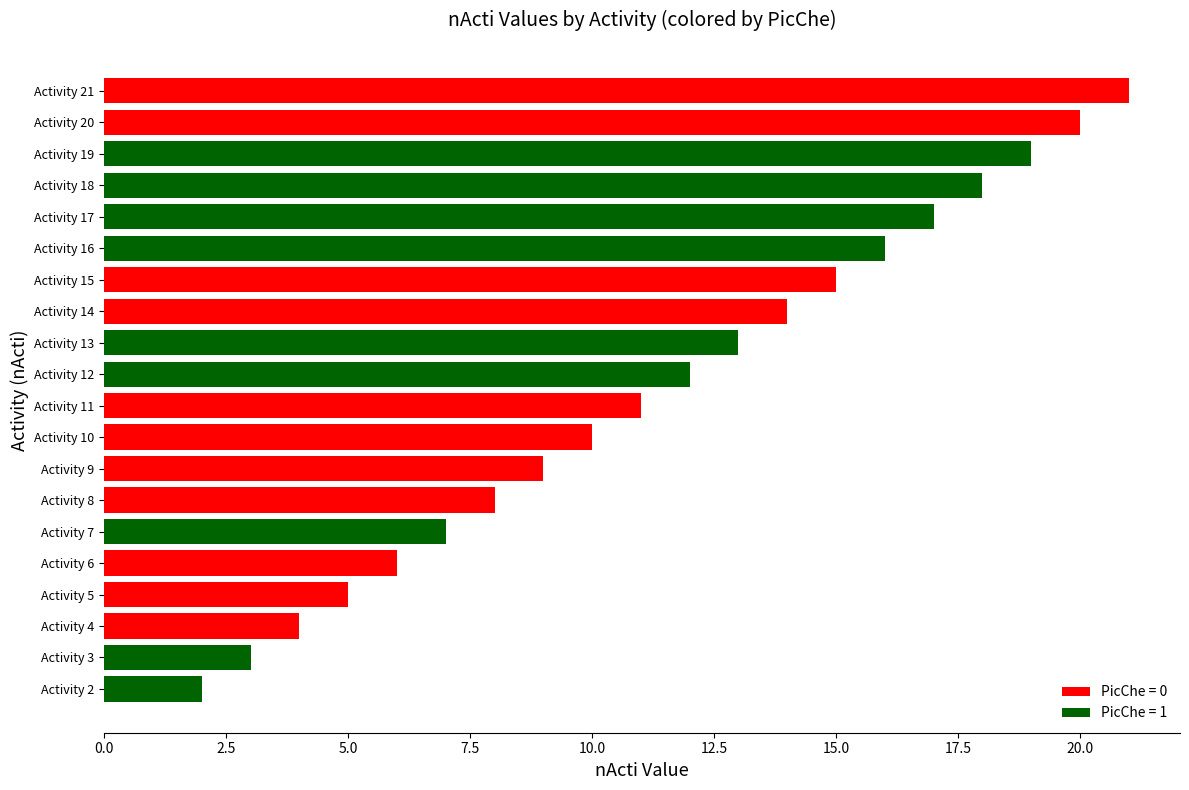

Between Activity 16 and Activity 5, which is larger?

Activity 16